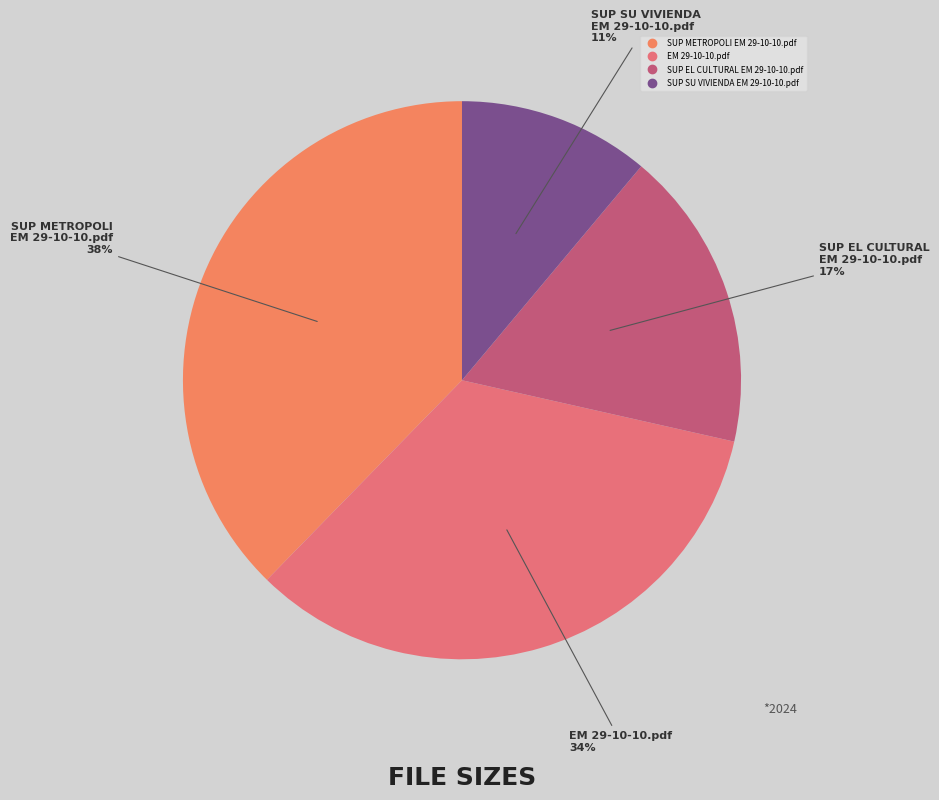

Which has a higher value, SUP METROPOLI EM 29-10-10.pdf or SUP SU VIVIENDA EM 29-10-10.pdf?

SUP METROPOLI EM 29-10-10.pdf